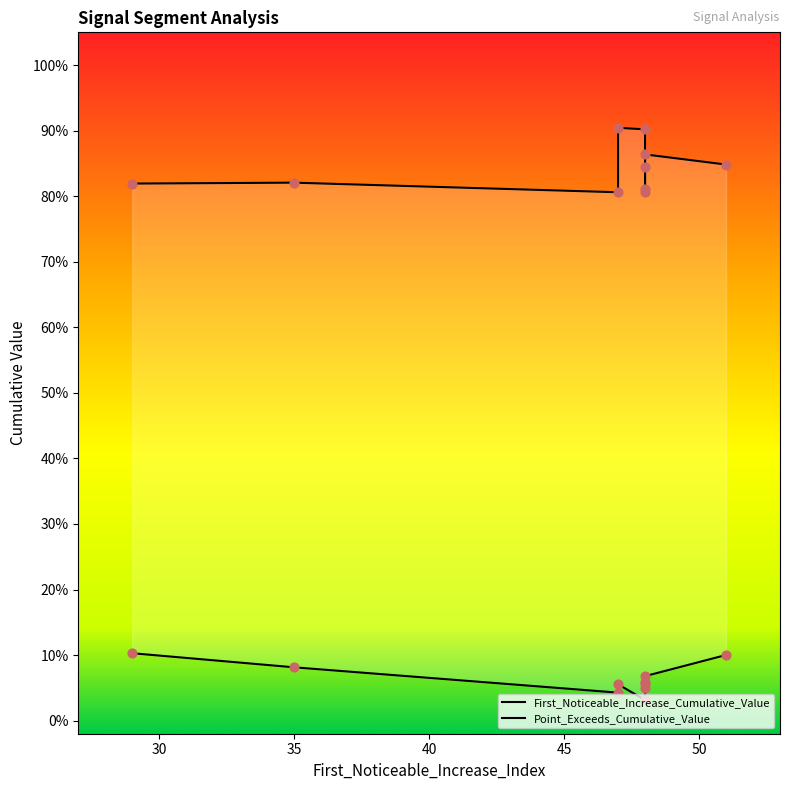

Which series has the largest total across all categories?

Point_Exceeds_Cumulative_Value